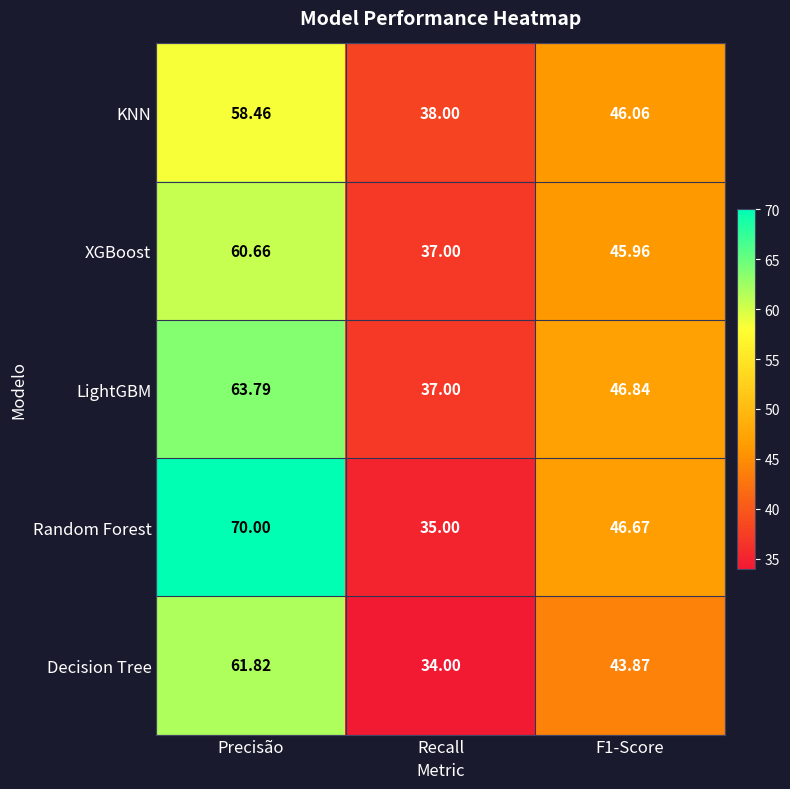

What is the total value across all series at F1-Score?

229.4